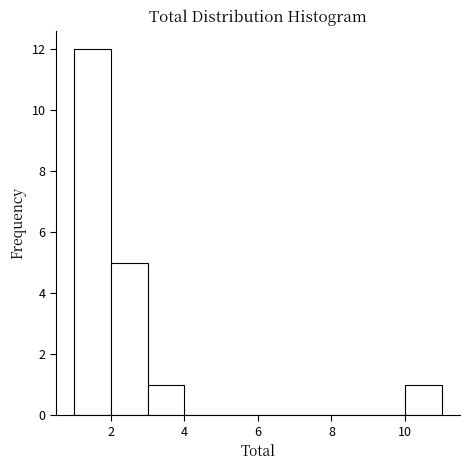

What is the height of the bar covering 3 to 4 on the x-axis? The values are not printed on the chart, so give them approximately, as read against the axis.

1